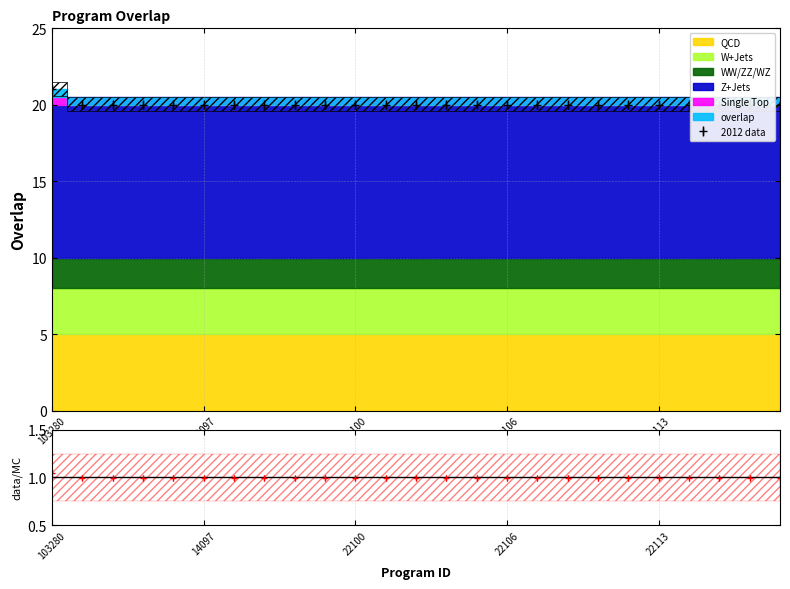

Is it true that the value at 22113 is 34?

False